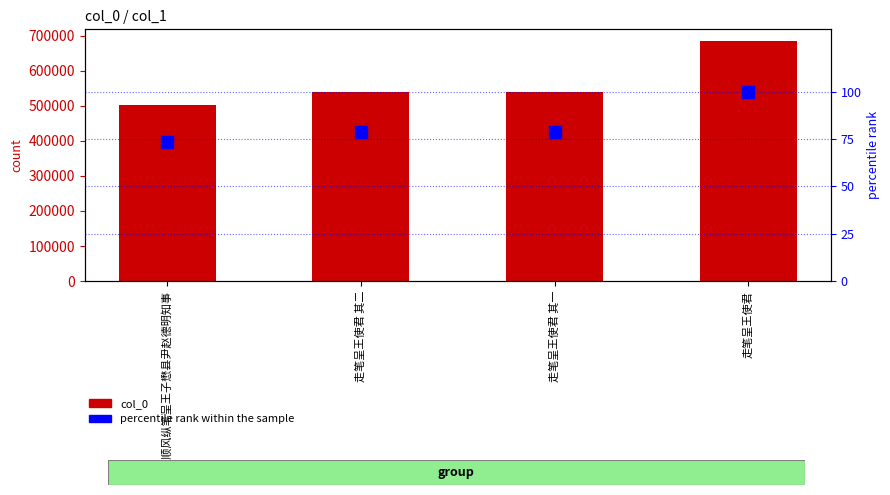

Reading left to right, transcribe all the data shown in this chart.

col_0: 501185.0	539910.0	539909.0	683708.0
percentile rank within the sample: 73.3	79.0	79.0	100.0